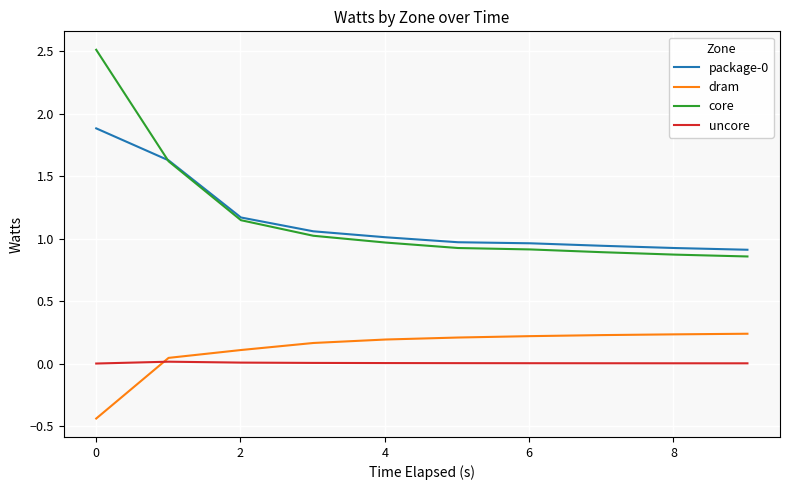

What is the greatest value displayed?

2.5